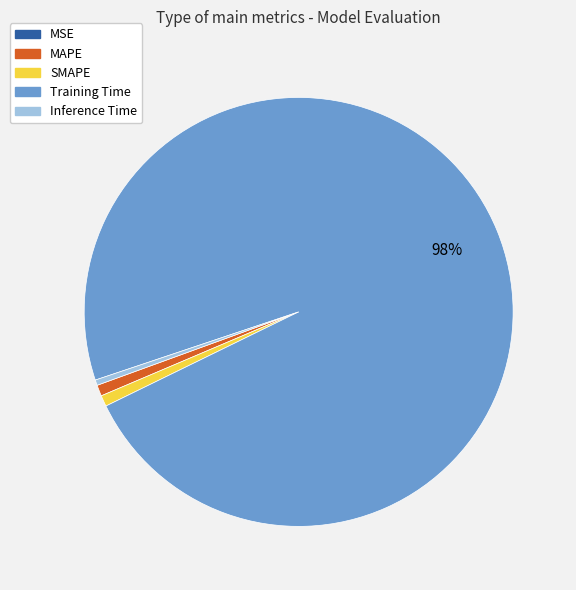

Does any single category account for the majority?

Yes